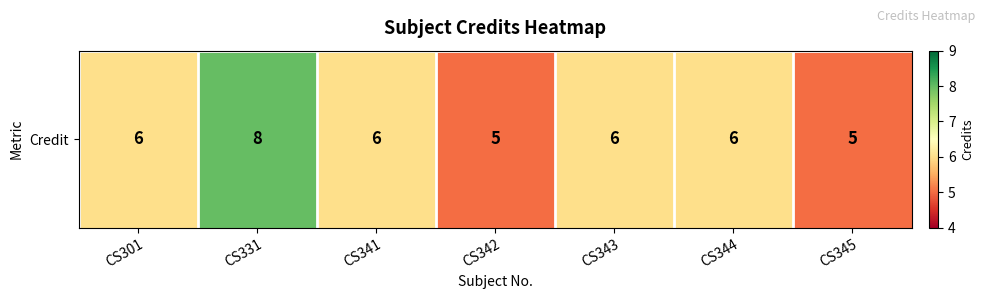

Which has a higher value, CS341 or CS343?

CS341